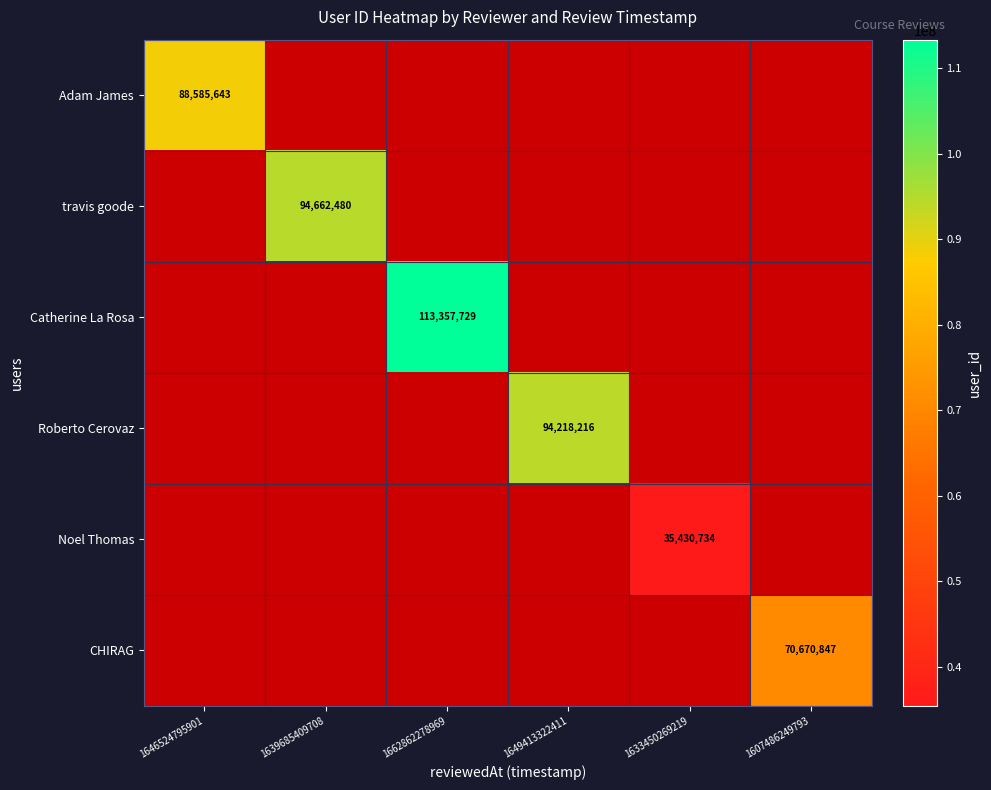

Is it true that Roberto Cerovaz equals 94218216 at 1649413322411?

True